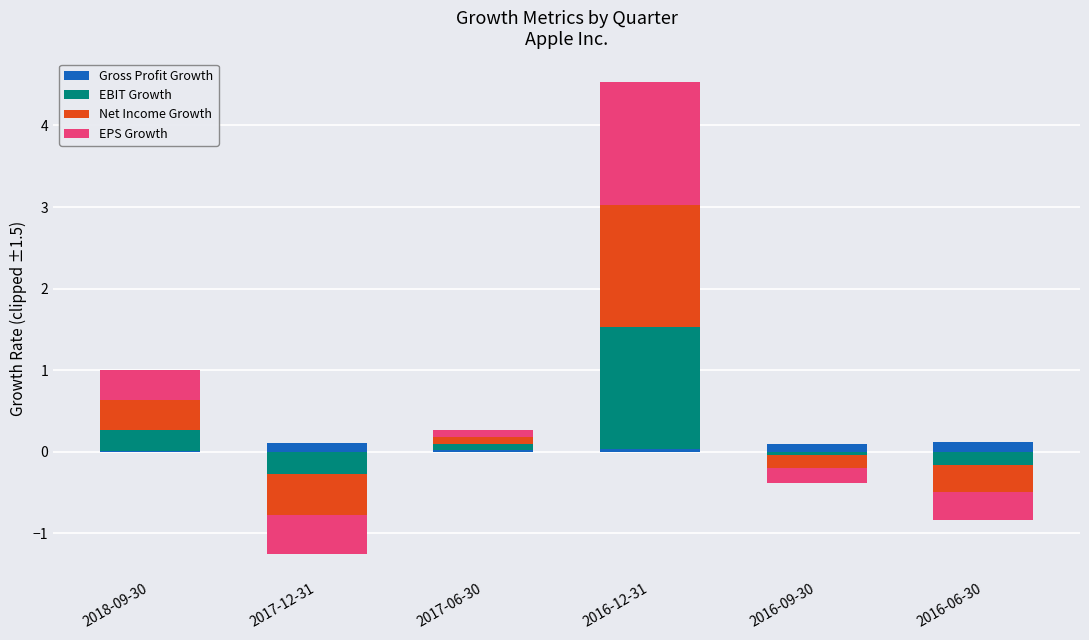

What is the label of the 1st bar from the right?

2016-06-30